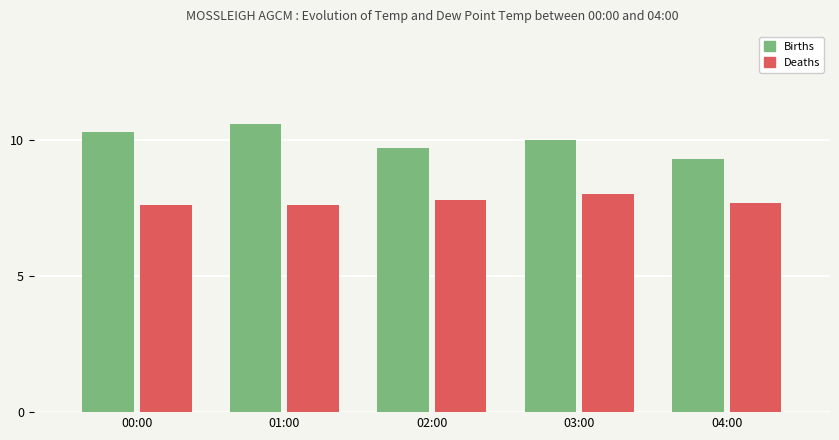

What is the sum of all Deaths values?

38.7